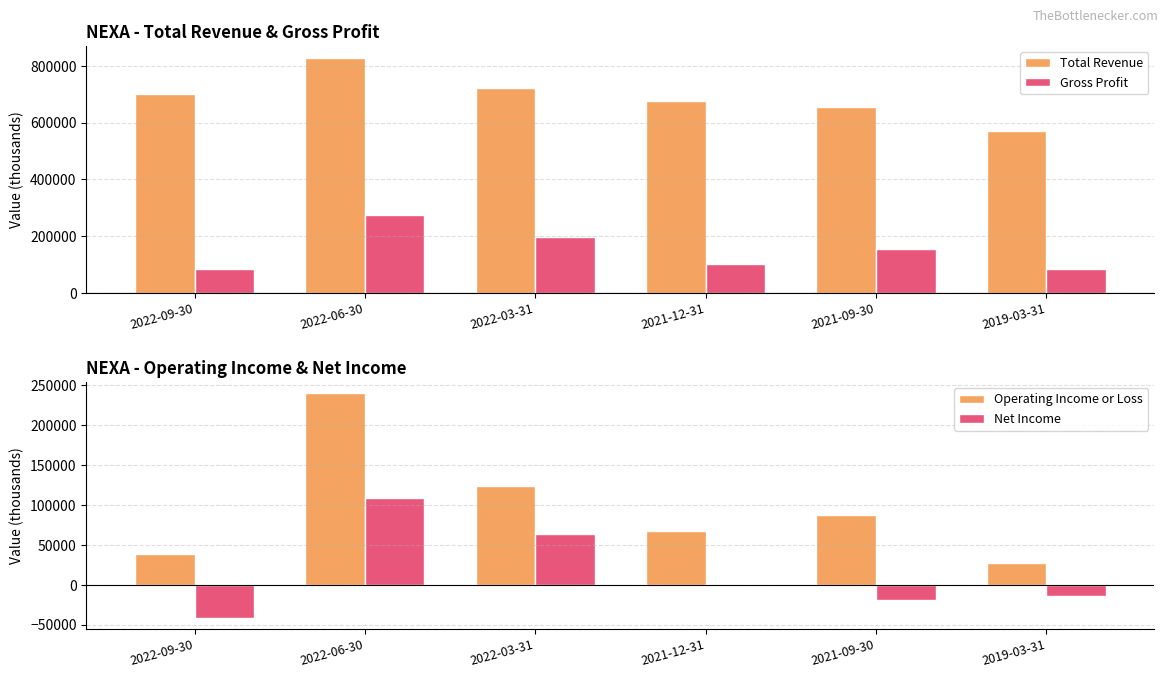

What is the label of the 2nd bar from the right?

2021-09-30